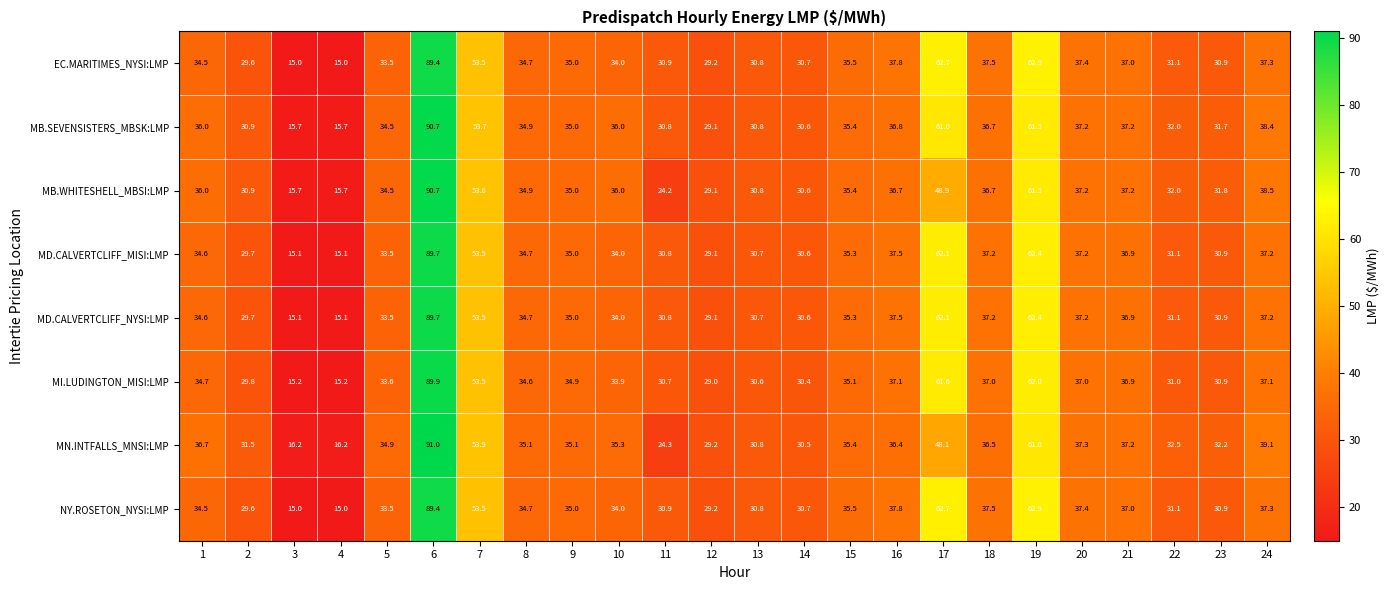

At how many categories does at least one series exceed 27?

22